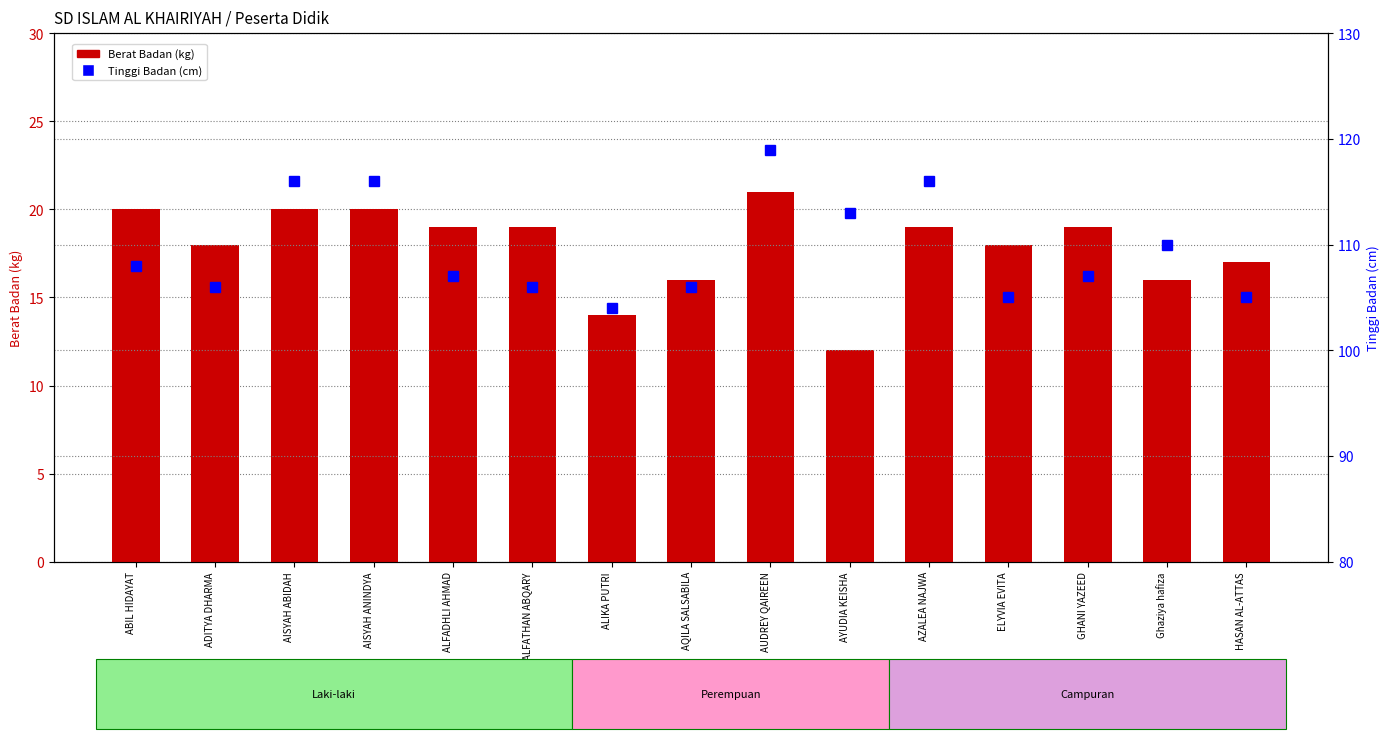

Reading left to right, extract all data points from this chart.

Berat Badan (kg): ABIL HIDAYAT=20	ADITYA DHARMA=18	AISYAH ABIDAH=20	AISYAH ANINDYA=20	ALFADHLI AHMAD=19	ALFATHAN ABQARY=19	ALIKA PUTRI=14	AQILA SALSABILA=16	AUDREY QAIREEN=21	AYUDIA KEISHA=12	AZALEA NAJWA=19	ELYVIA EVITA=18	GHANI YAZEED=19	Ghaziya hafiza=16	HASAN AL-ATTAS=17
Tinggi Badan (cm): ABIL HIDAYAT=108	ADITYA DHARMA=106	AISYAH ABIDAH=116	AISYAH ANINDYA=116	ALFADHLI AHMAD=107	ALFATHAN ABQARY=106	ALIKA PUTRI=104	AQILA SALSABILA=106	AUDREY QAIREEN=119	AYUDIA KEISHA=113	AZALEA NAJWA=116	ELYVIA EVITA=105	GHANI YAZEED=107	Ghaziya hafiza=110	HASAN AL-ATTAS=105